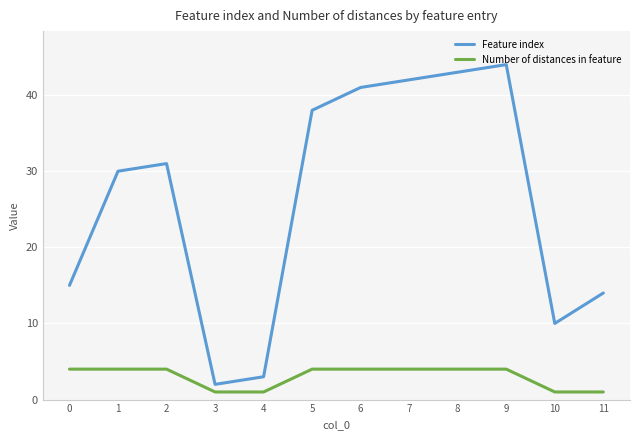

True or false: Number of distances in feature and Feature index cross at least once.

False